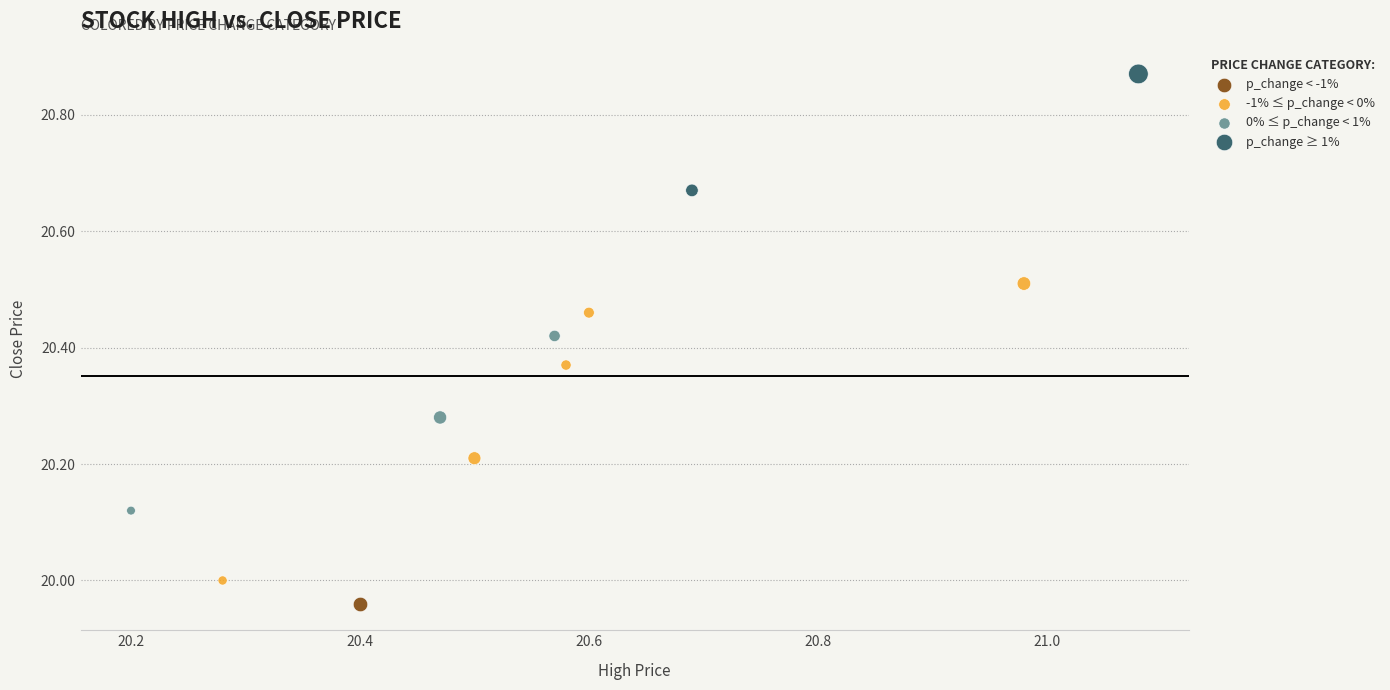

Which series contains the lowest Y value?

p_change < -1%